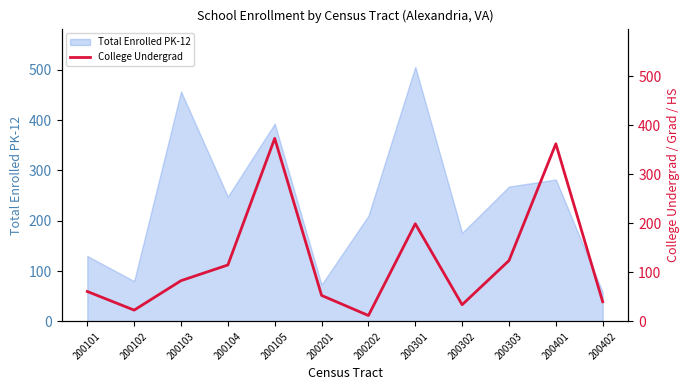

Where does the data first go above 83?

200104